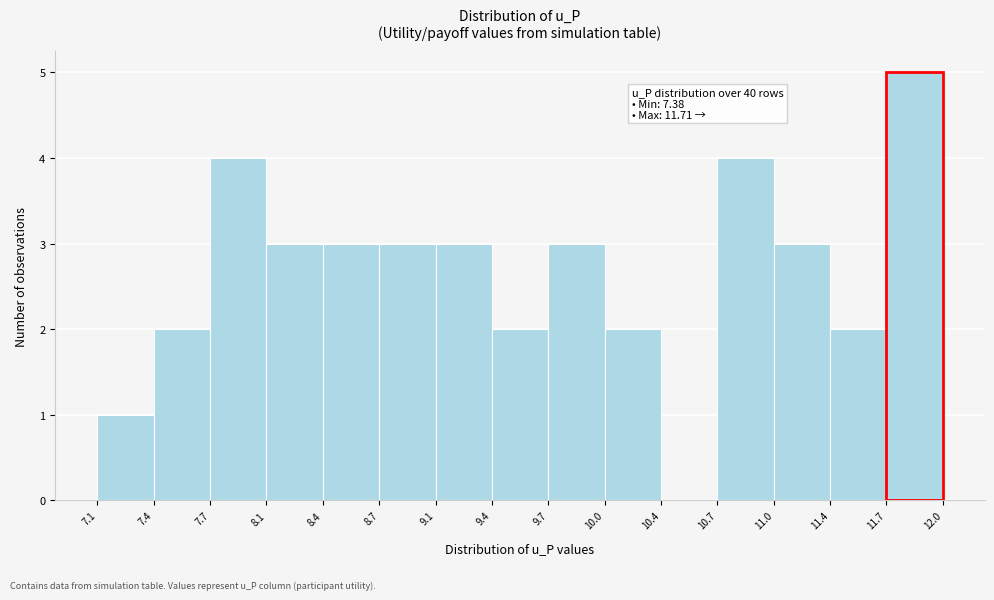

Which range on the x-axis has the tallest bar?

11.7 to 12.0